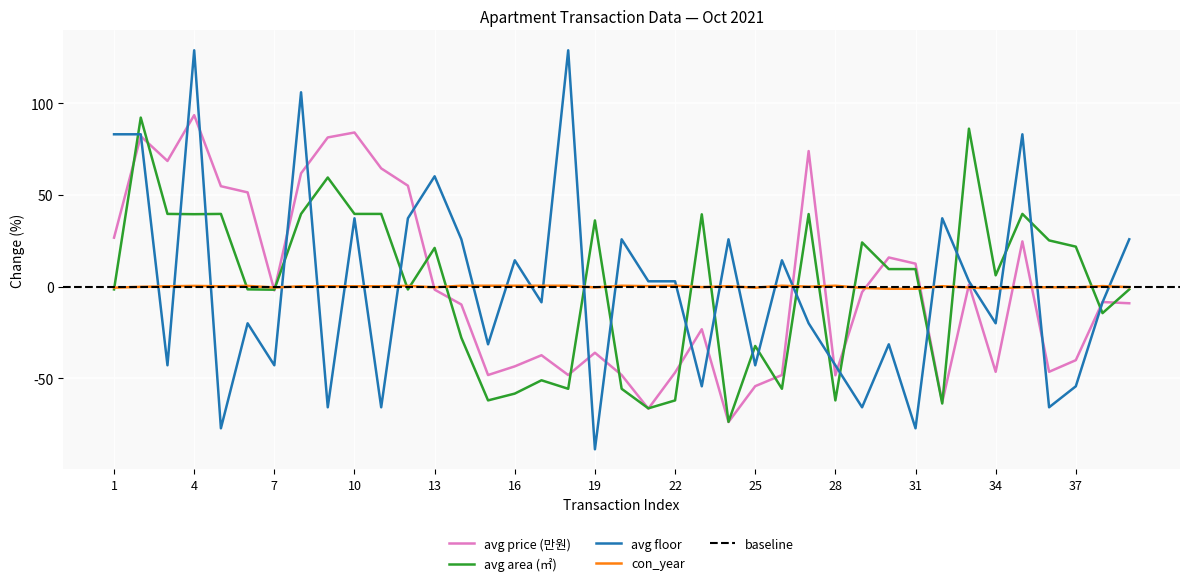

How many interior local valleys does the avg area (㎡) series have?

12